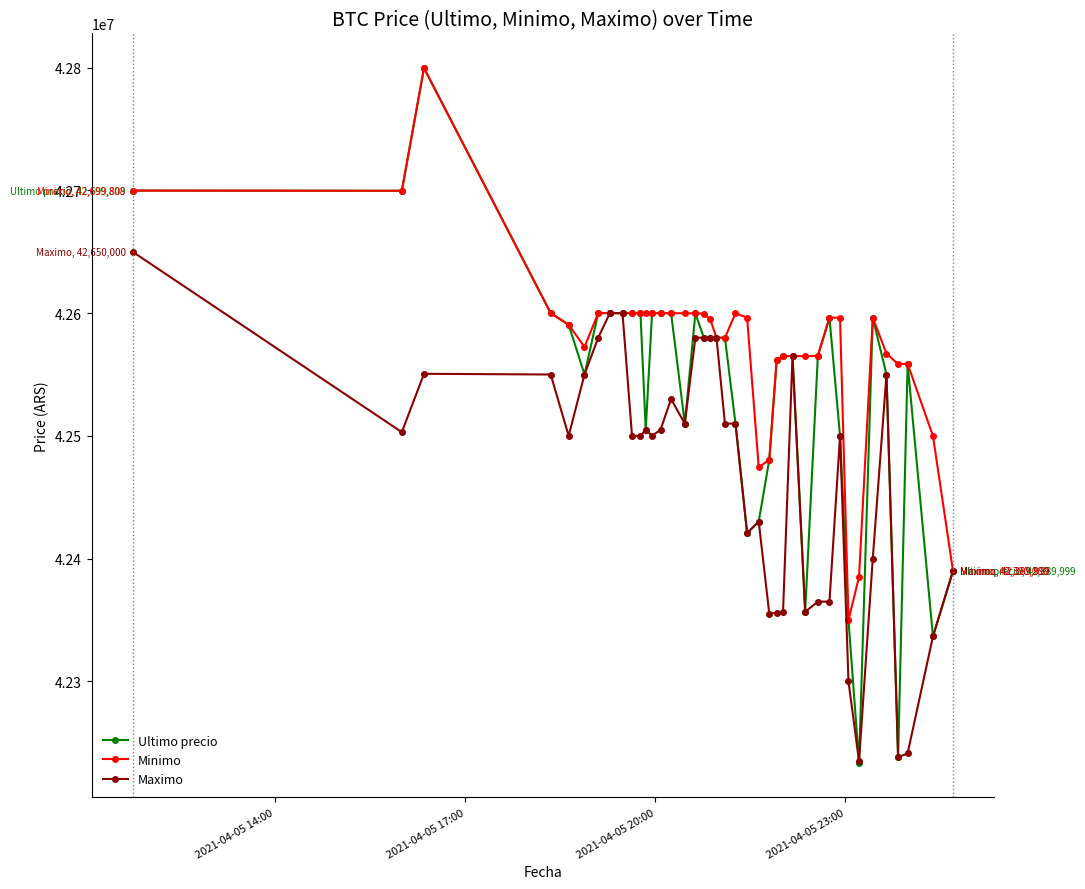

What is the greatest value displayed?

42799603.0